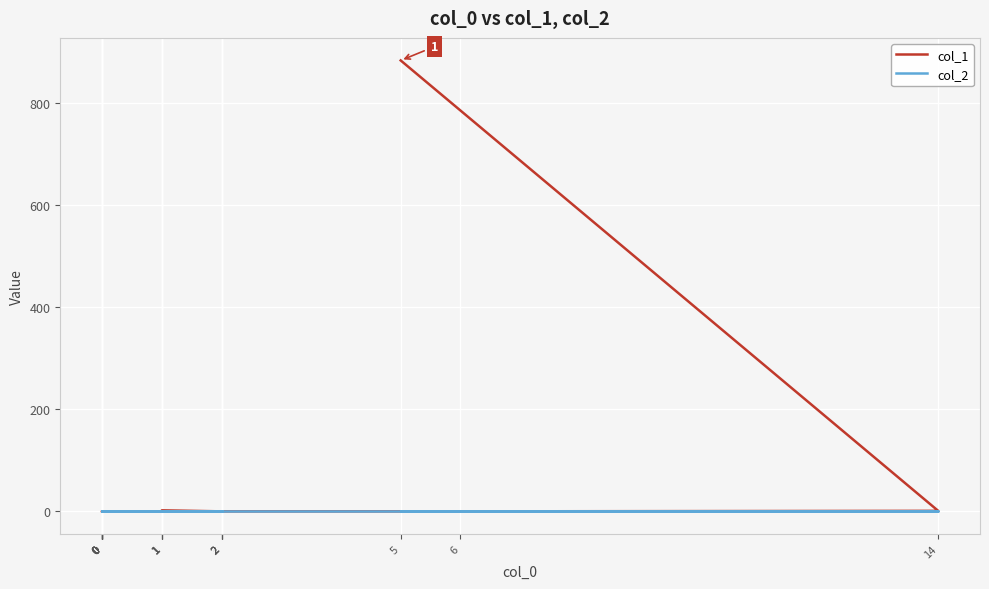

At 2, list the series in order from largest to smallest.

col_1, col_2